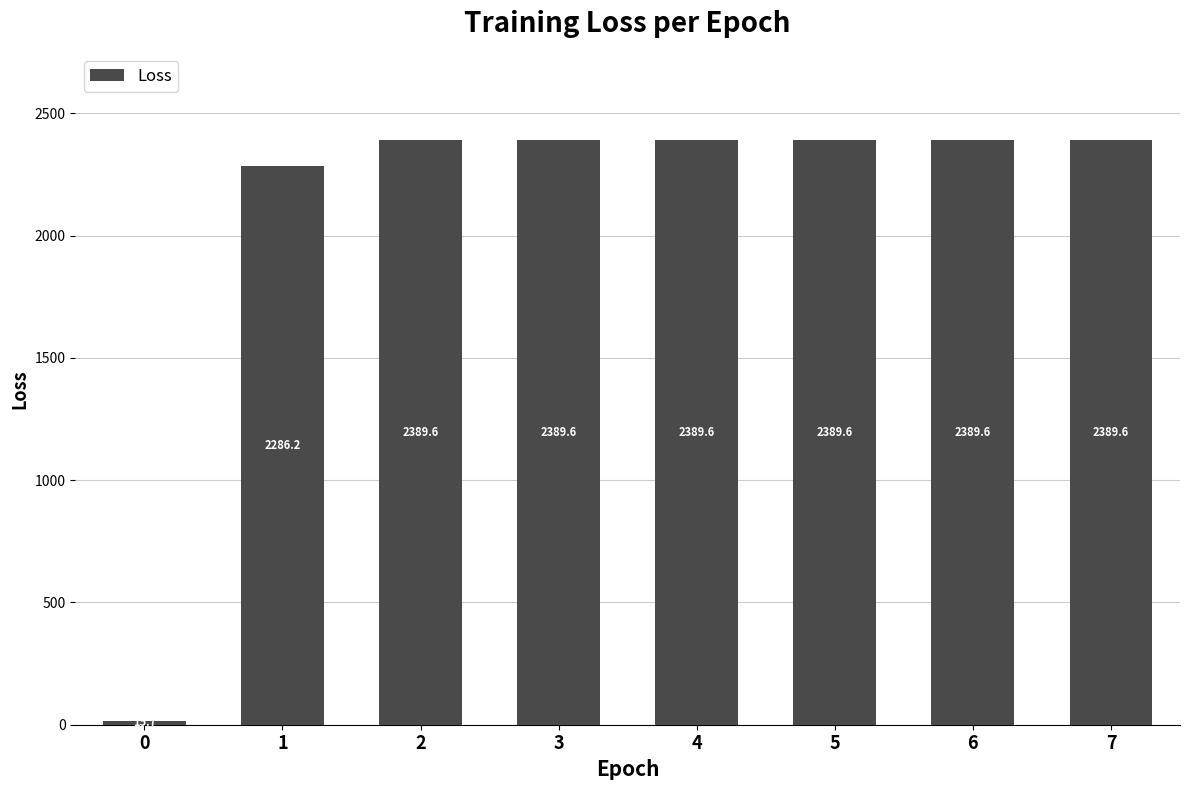

How many values are below 2389?

2